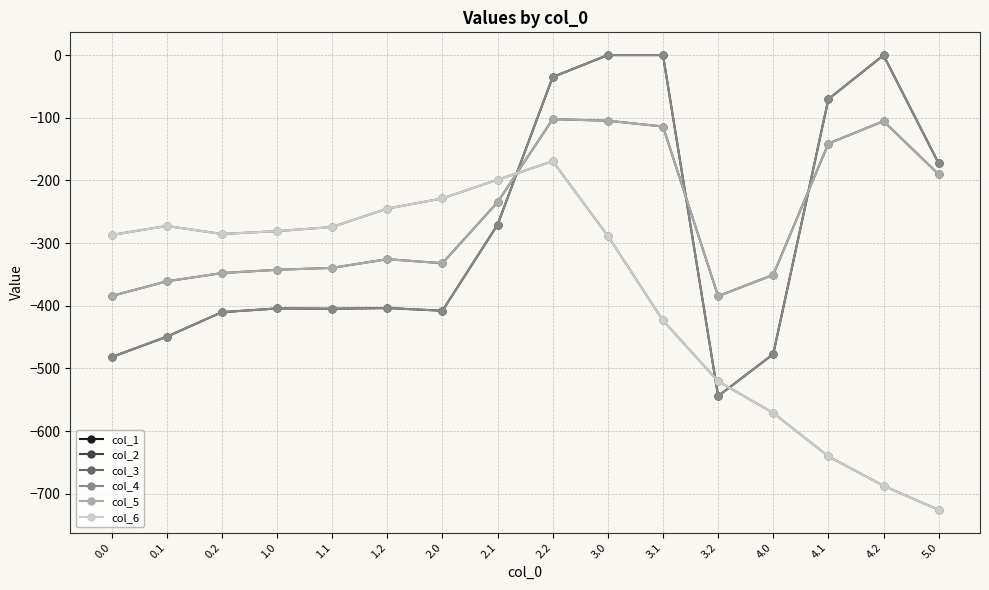

Is this an area chart (filled region under the line)?

No